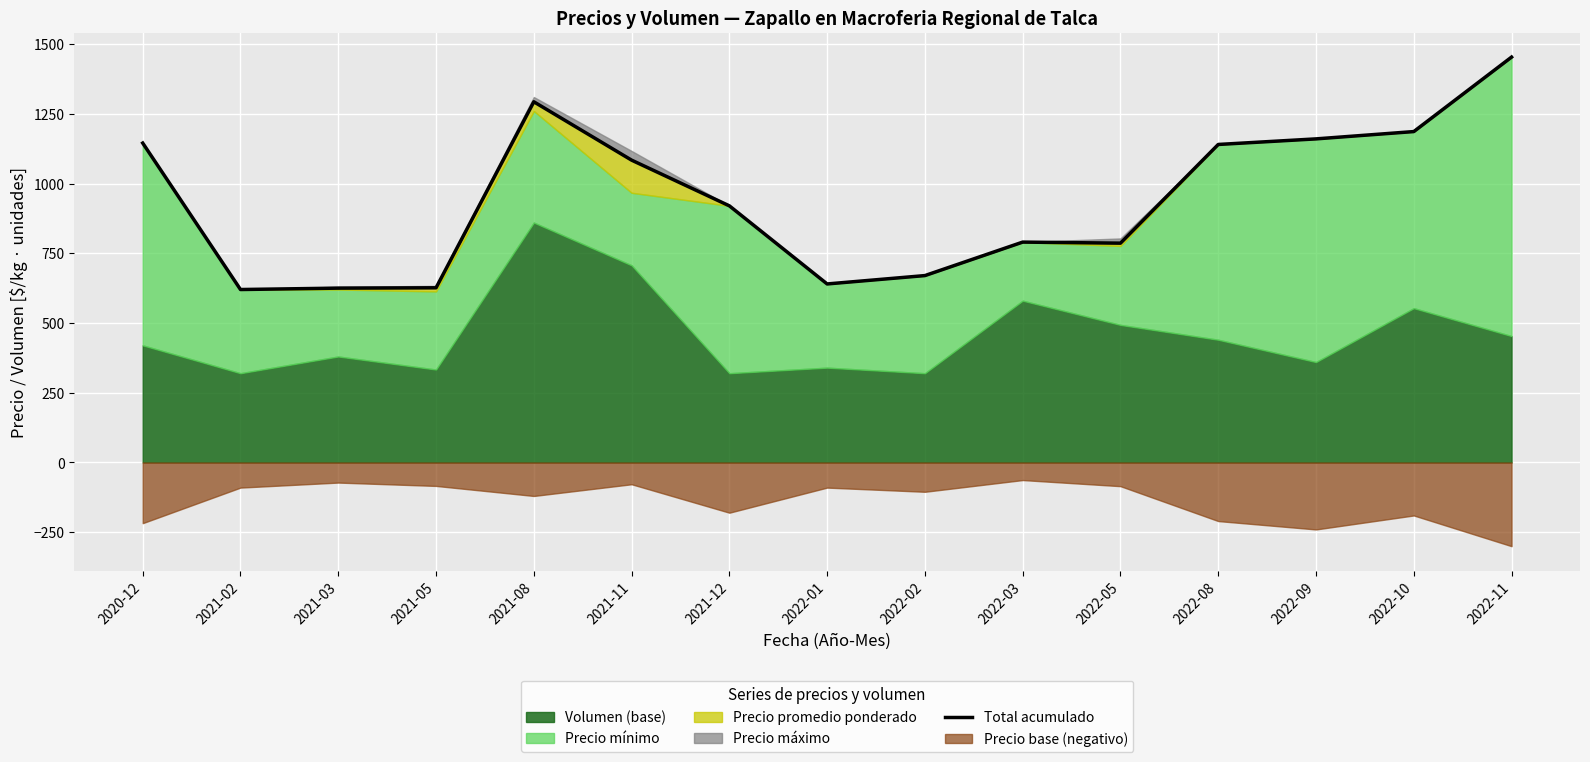

At which category does the data reach its first local valley?

2021-02